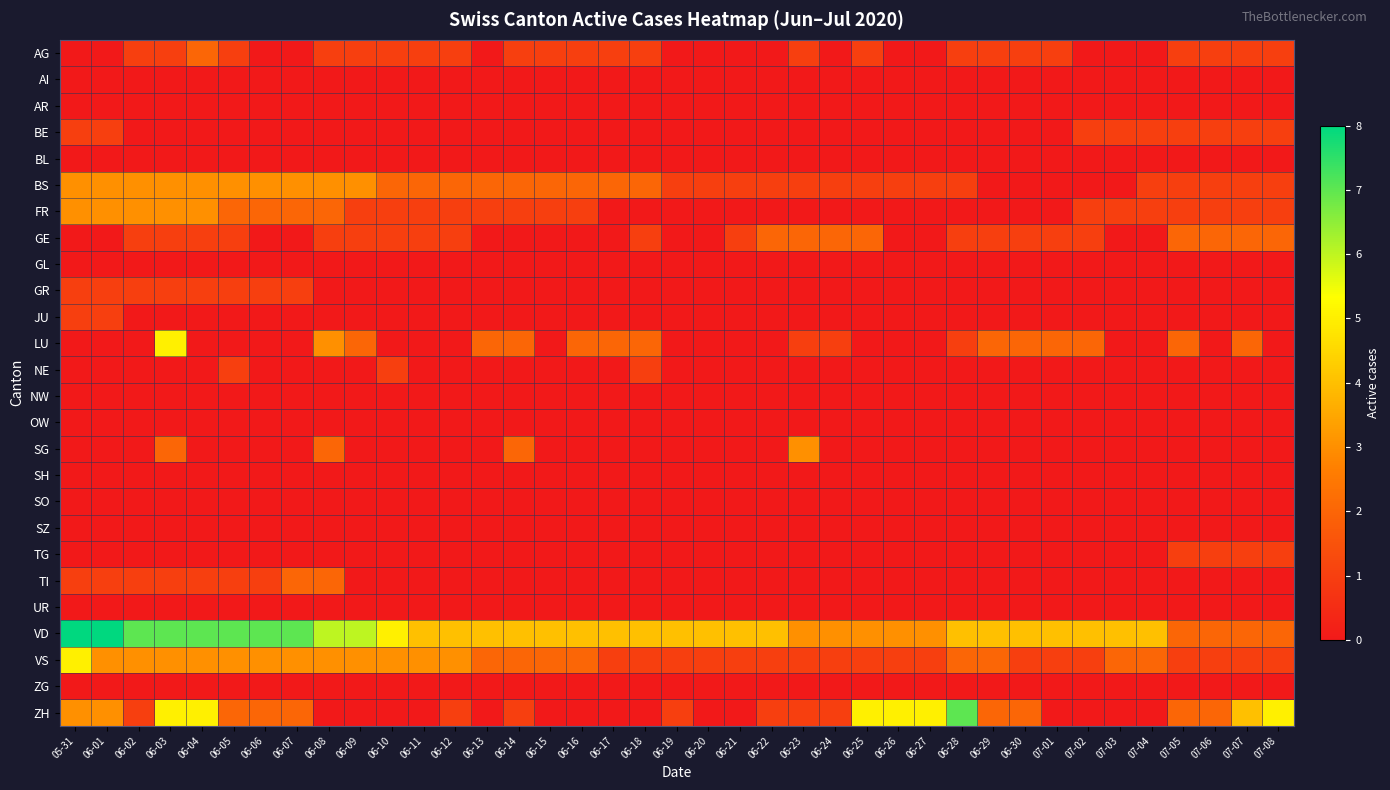

What is the total value across all series at 06-18?

12